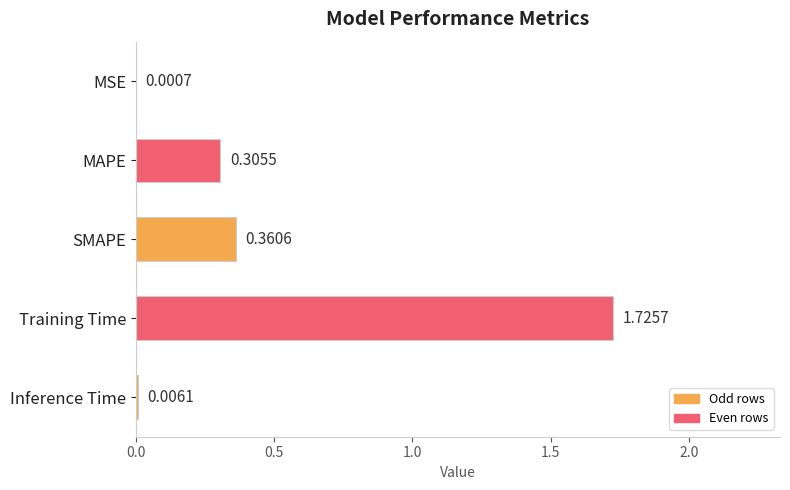

At which label is the value closest to 0?

MSE